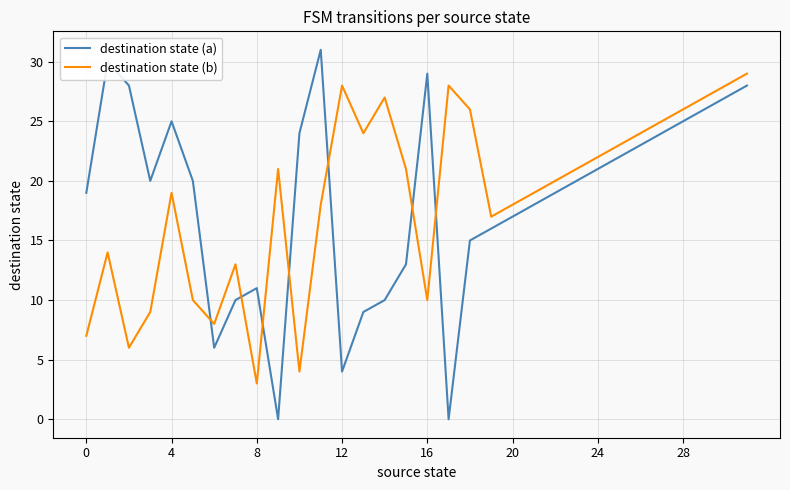

List the series in order of their peak value, highest first.

destination state (a), destination state (b)